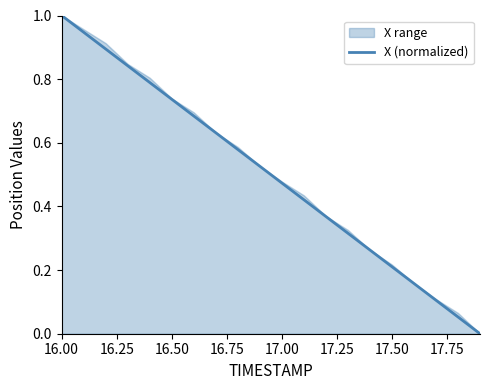

The value of X (normalized) at 16.50 is 0.2. True or false?

False